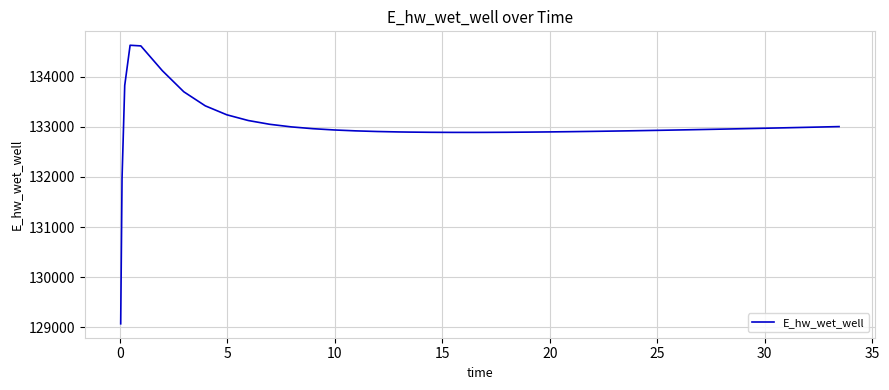

What is the minimum value shown in the chart?

129070.3